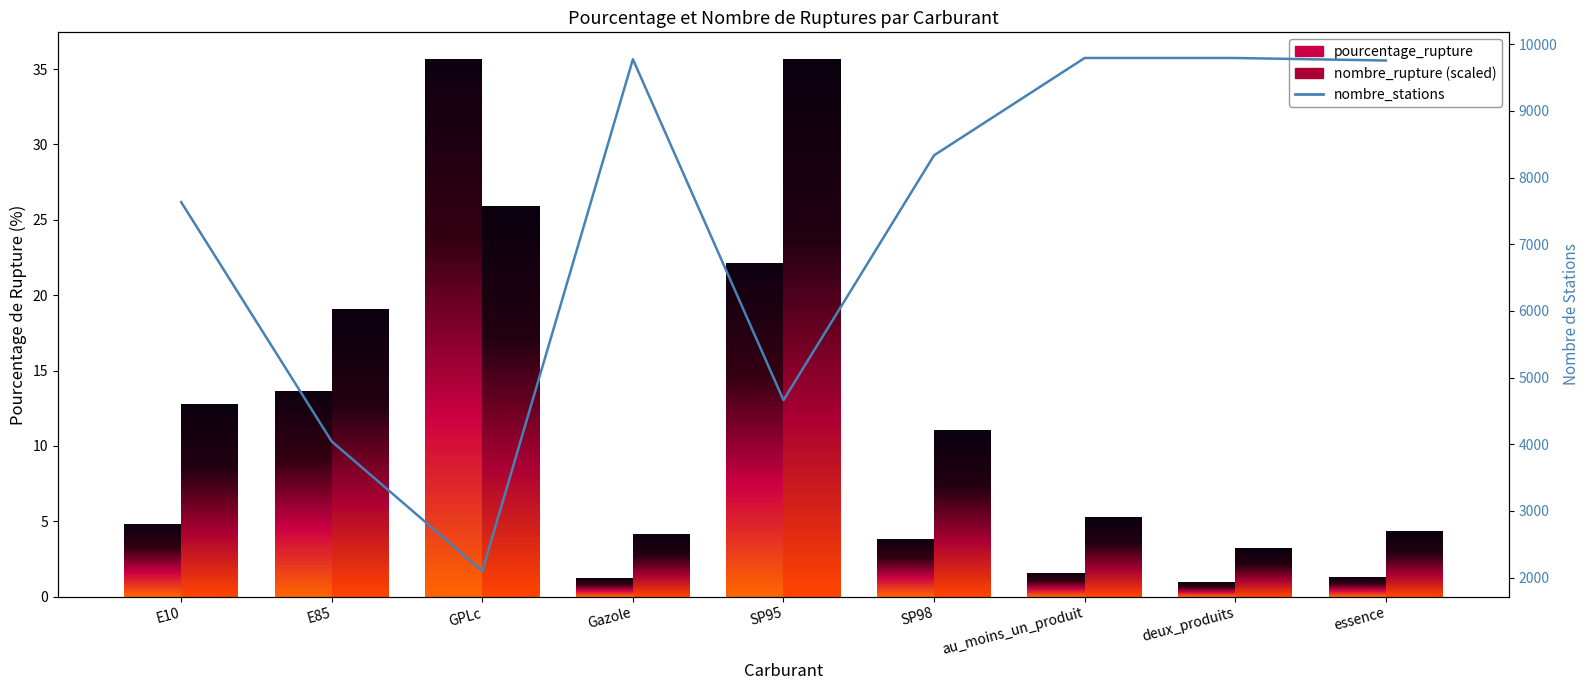

What is the average value of the nombre_stations series?

7320.7